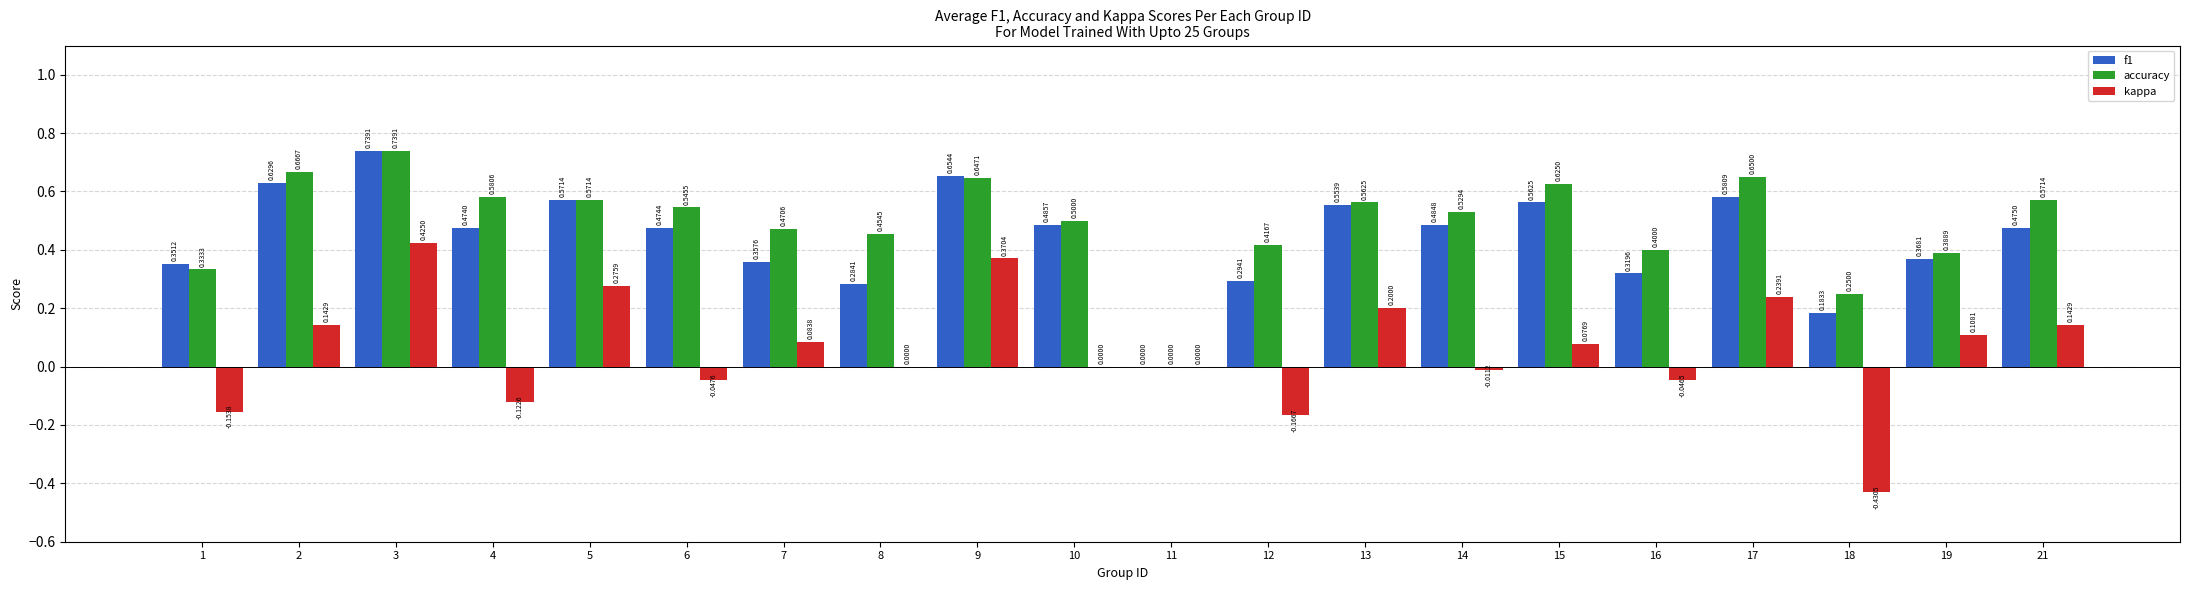

What is the sum of the f1 values at 5 and 18?

0.8